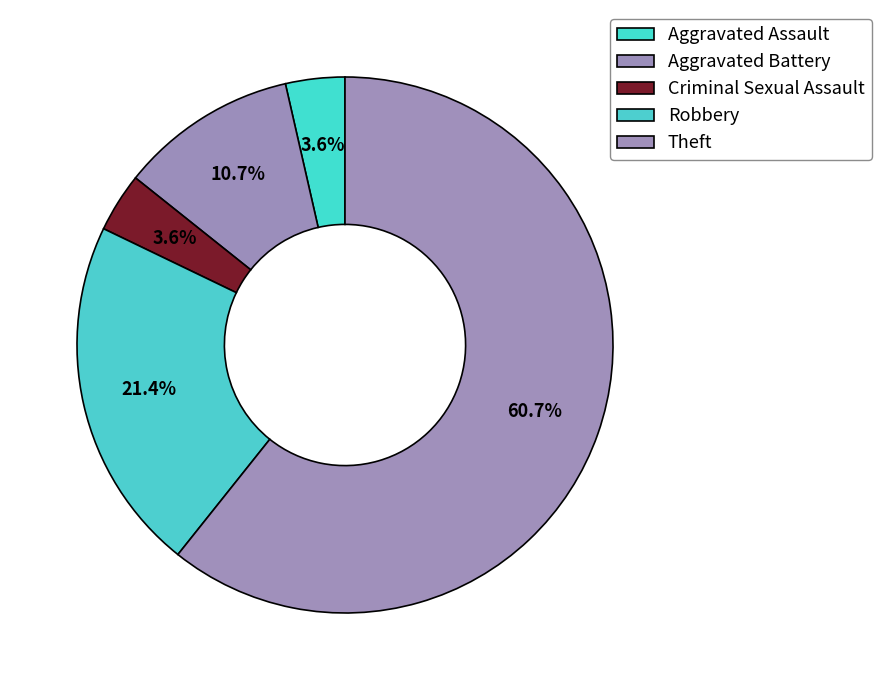

What is the change in value from Aggravated Assault to Theft?

+32